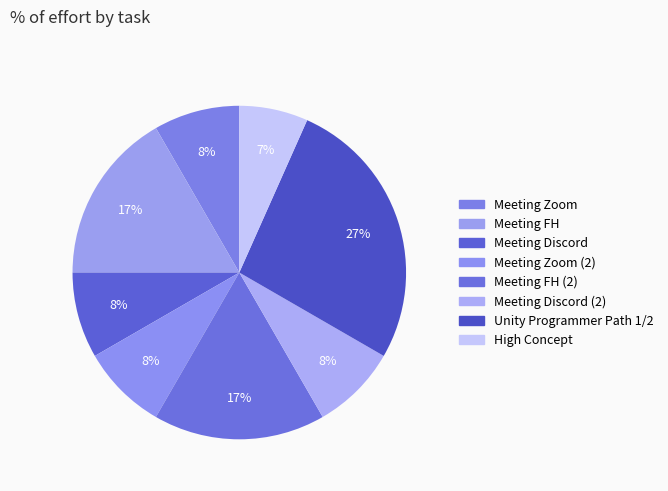

How many segments does this pie chart have?

8